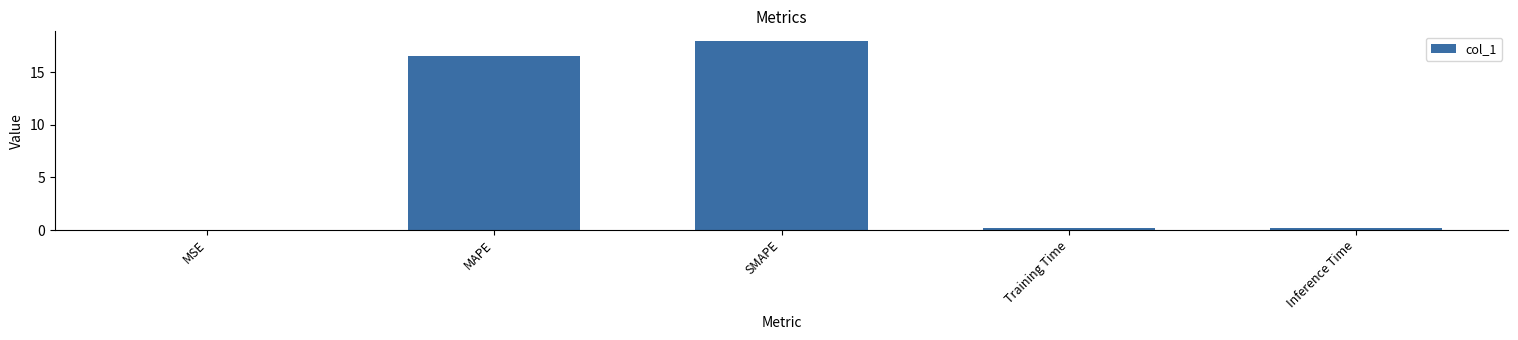

What is the sum of the values at Training Time and MAPE?

16.7